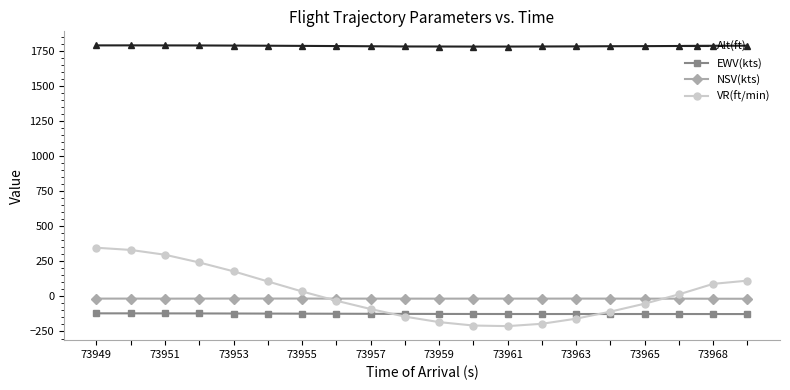

Which series has the largest range (max minus min)?

VR(ft/min)